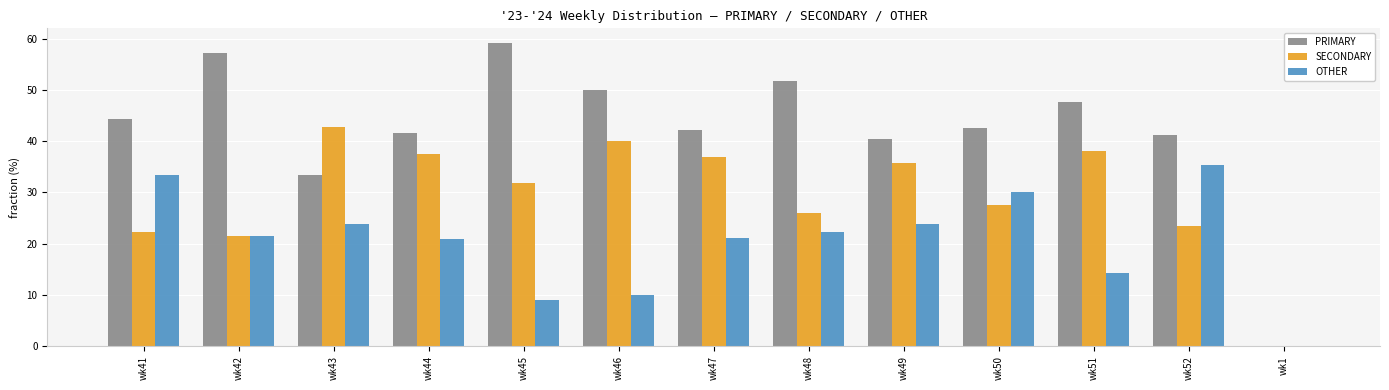

What is the approximate value of SECONDARY at wk51?

38.1